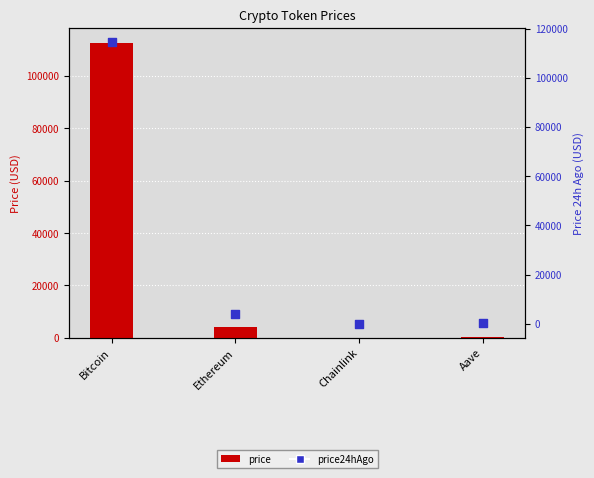

Is the value of price at Ethereum greater than the value of price24hAgo at Chainlink?

Yes